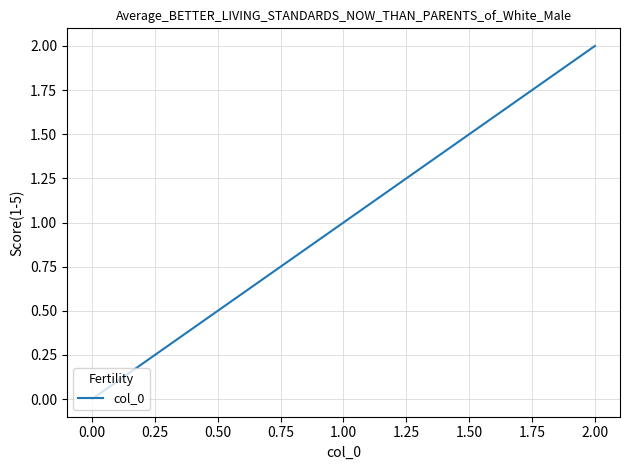

Reading left to right, list all the values displayed in this chart.

0	1	2